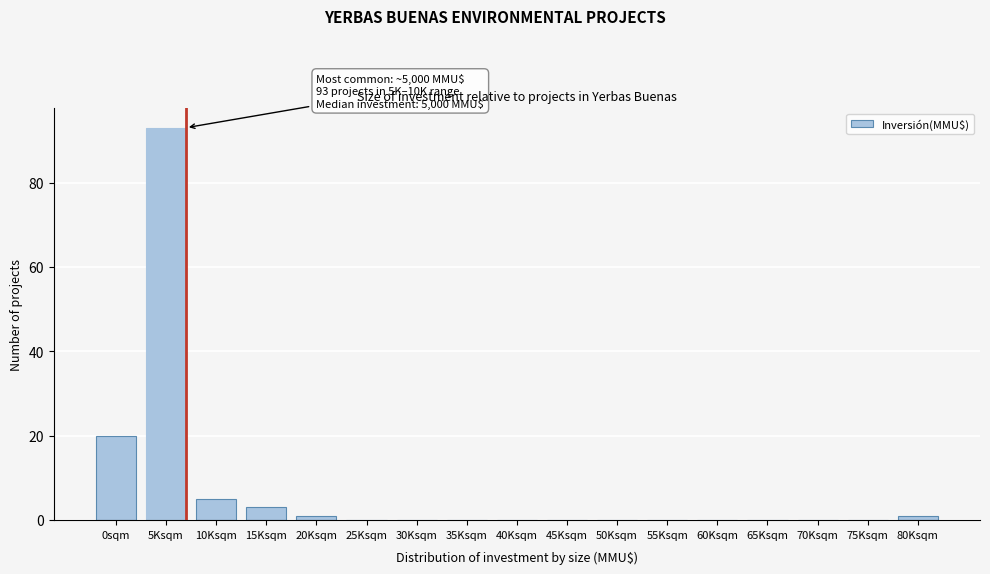

Reading left to right, what are all the values shown in this chart?

0sqm=20	5Ksqm=93	10Ksqm=5	15Ksqm=3	20Ksqm=1	25Ksqm=0	30Ksqm=0	35Ksqm=0	40Ksqm=0	45Ksqm=0	50Ksqm=0	55Ksqm=0	60Ksqm=0	65Ksqm=0	70Ksqm=0	75Ksqm=0	80Ksqm=1